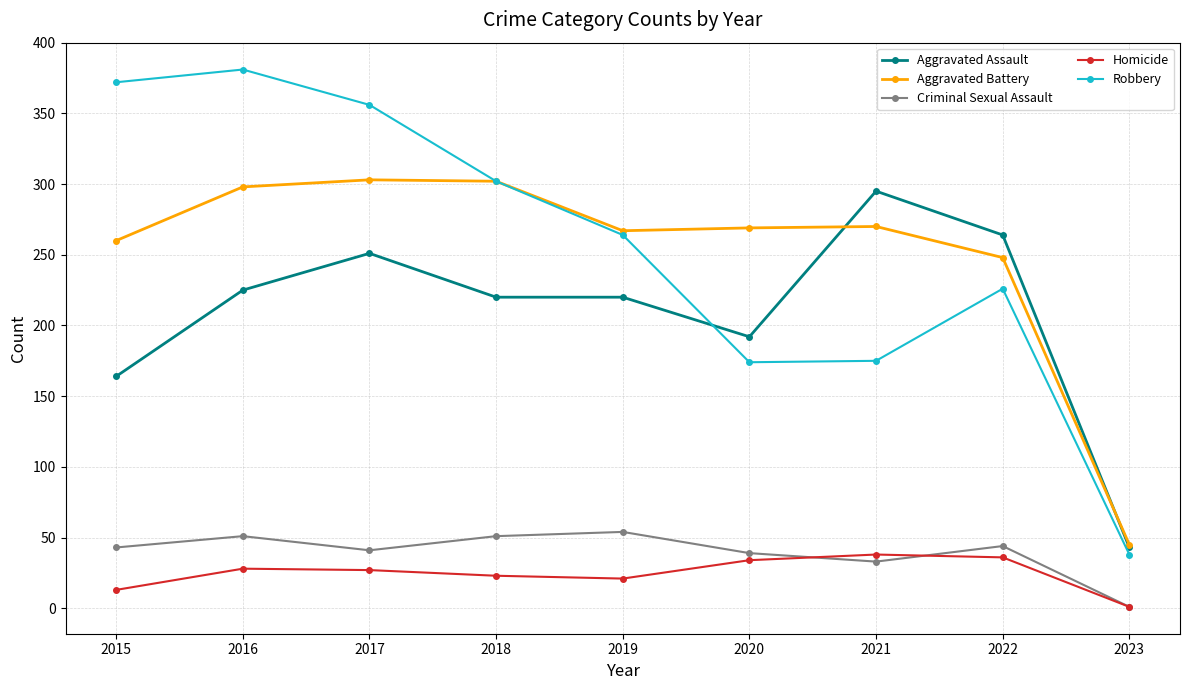

True or false: Homicide and Aggravated Assault intersect in this chart.

False